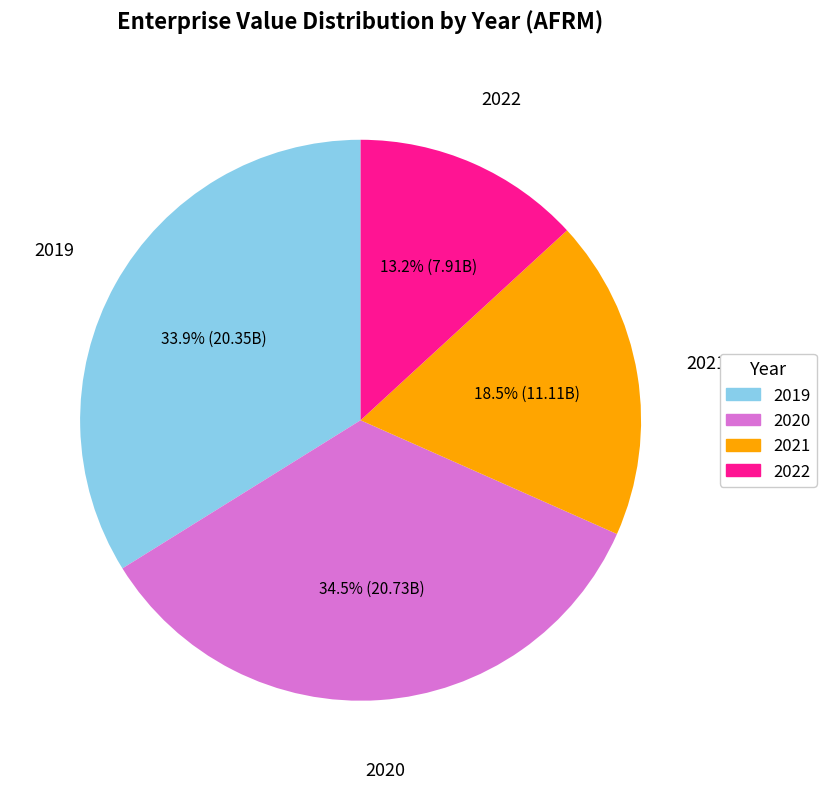

Do 2020 and 2022 together represent more than half of the pie?

No